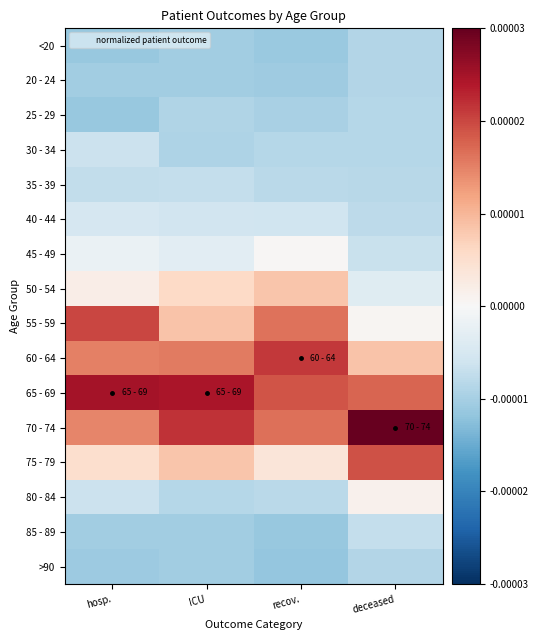

What is the difference between the highest and lowest values at deceased?

3.3